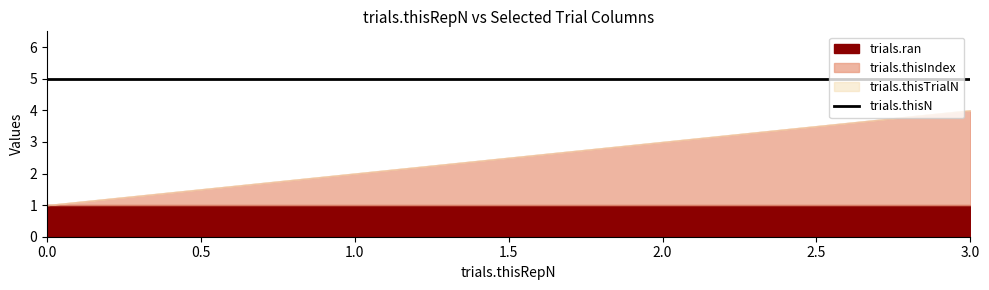

True or false: trials.ran and trials.thisIndex intersect in this chart.

False